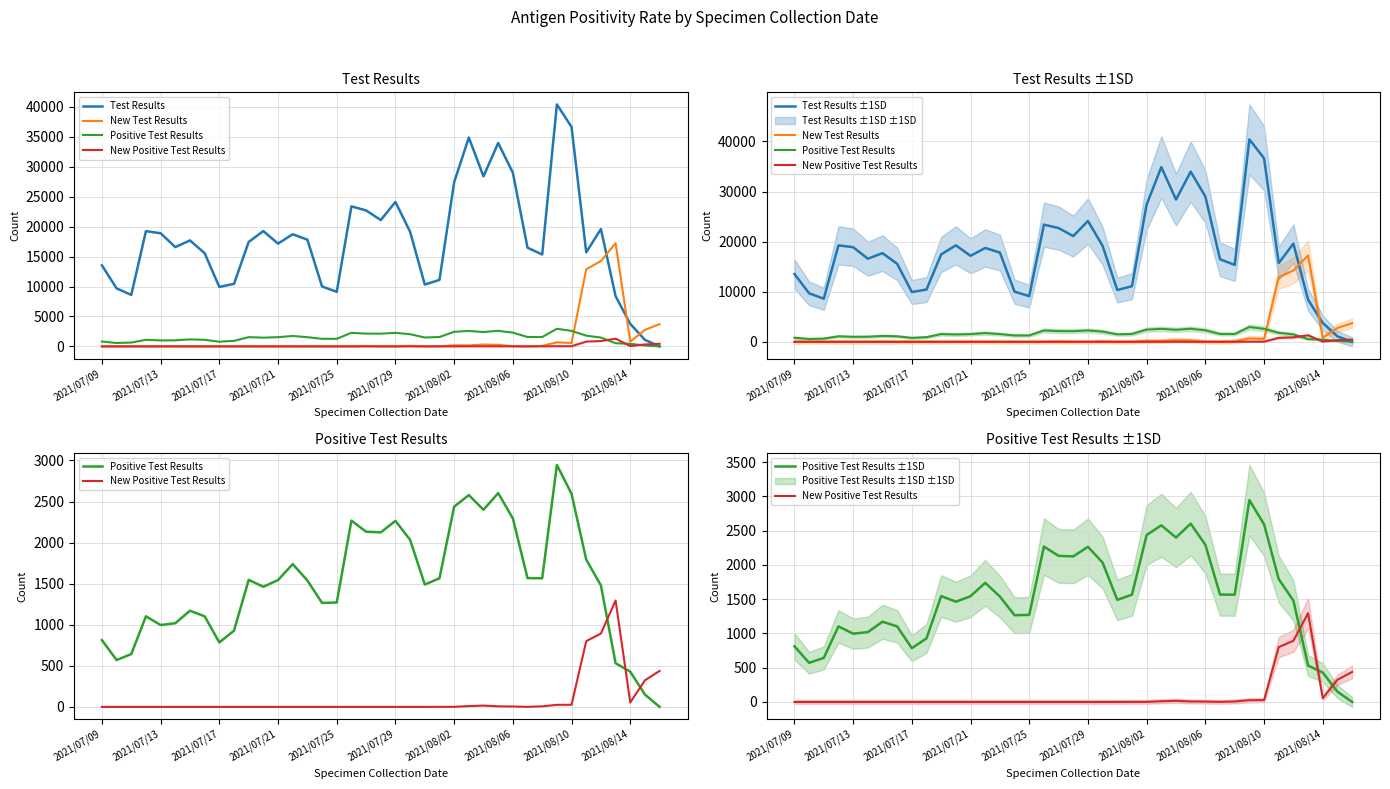

Where is the first local minimum for New Test Results?

15